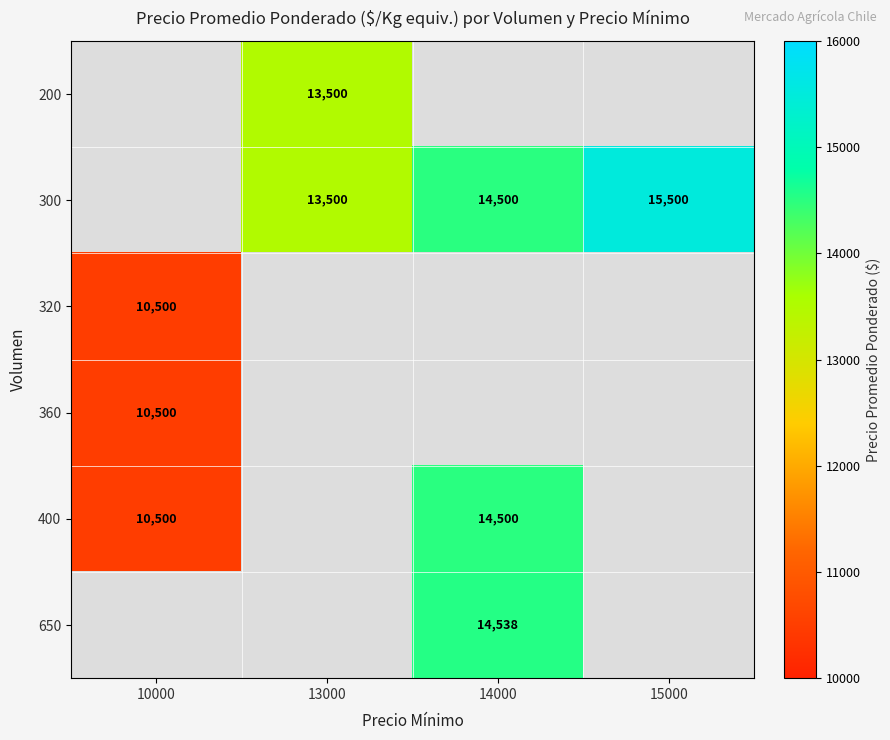

What is the difference between the 300 values at 14000 and 15000?

1000